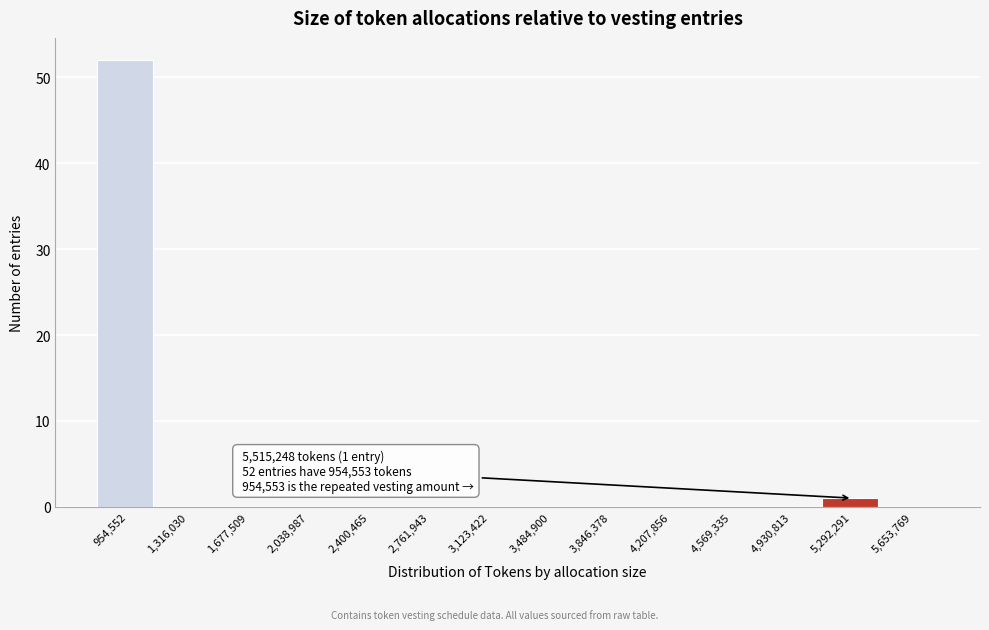

Reading right to left, what are all the values shown in this chart?

5,653,769=0	5,292,291=1	4,930,813=0	4,569,335=0	4,207,856=0	3,846,378=0	3,484,900=0	3,123,422=0	2,761,943=0	2,400,465=0	2,038,987=0	1,677,509=0	1,316,030=0	954,552=52